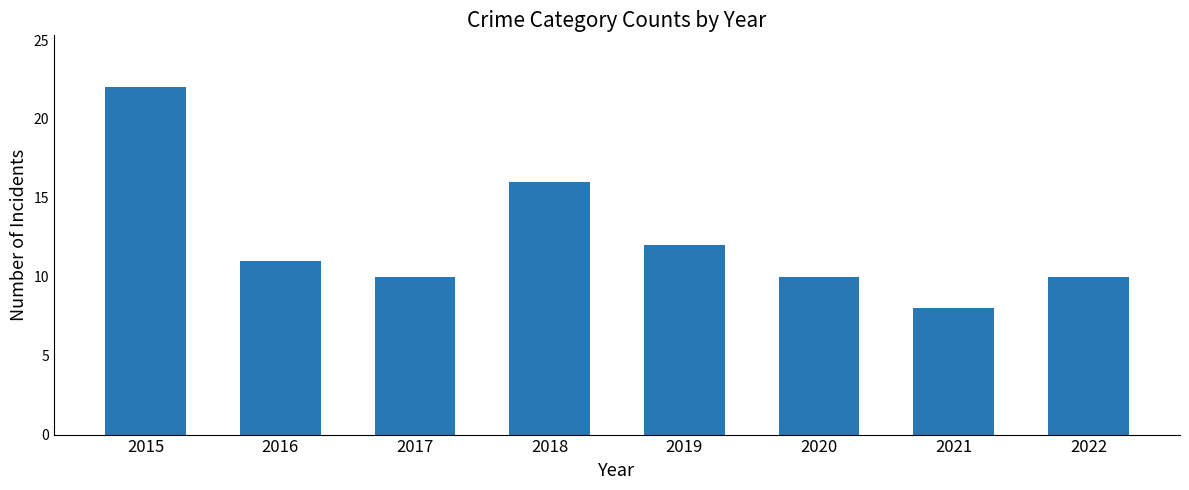

What is the value of the 3rd bar from the left?

10